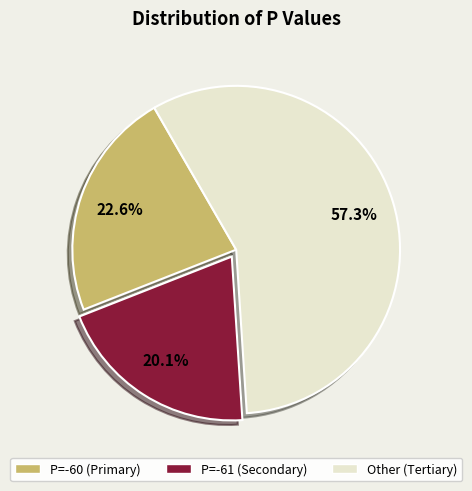

Is there any slice that represents more than half of the pie?

Yes